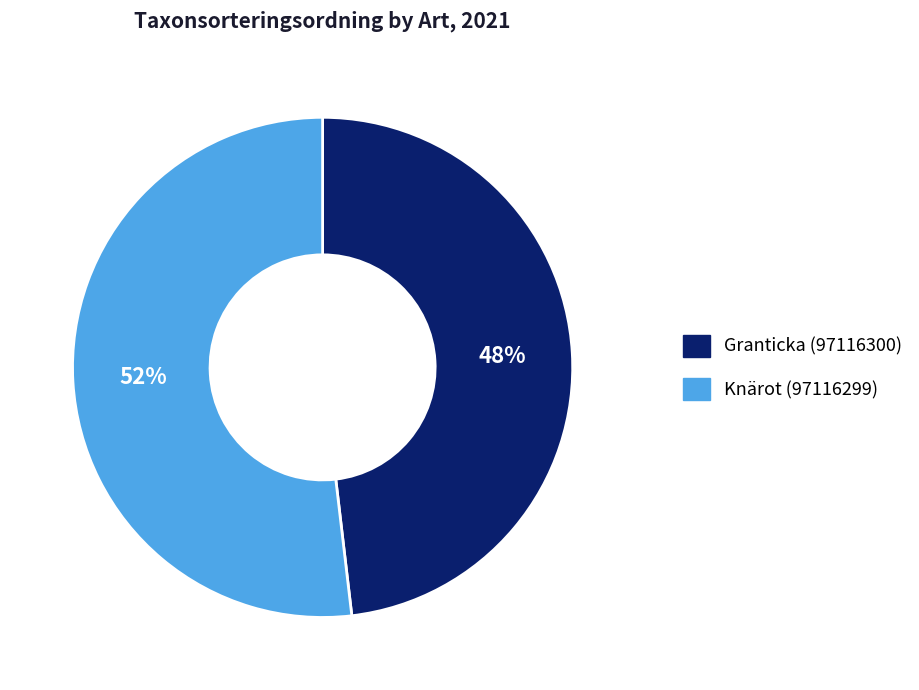

To the nearest percent, what is the difference between the largest and smallest slice percentages?

4%